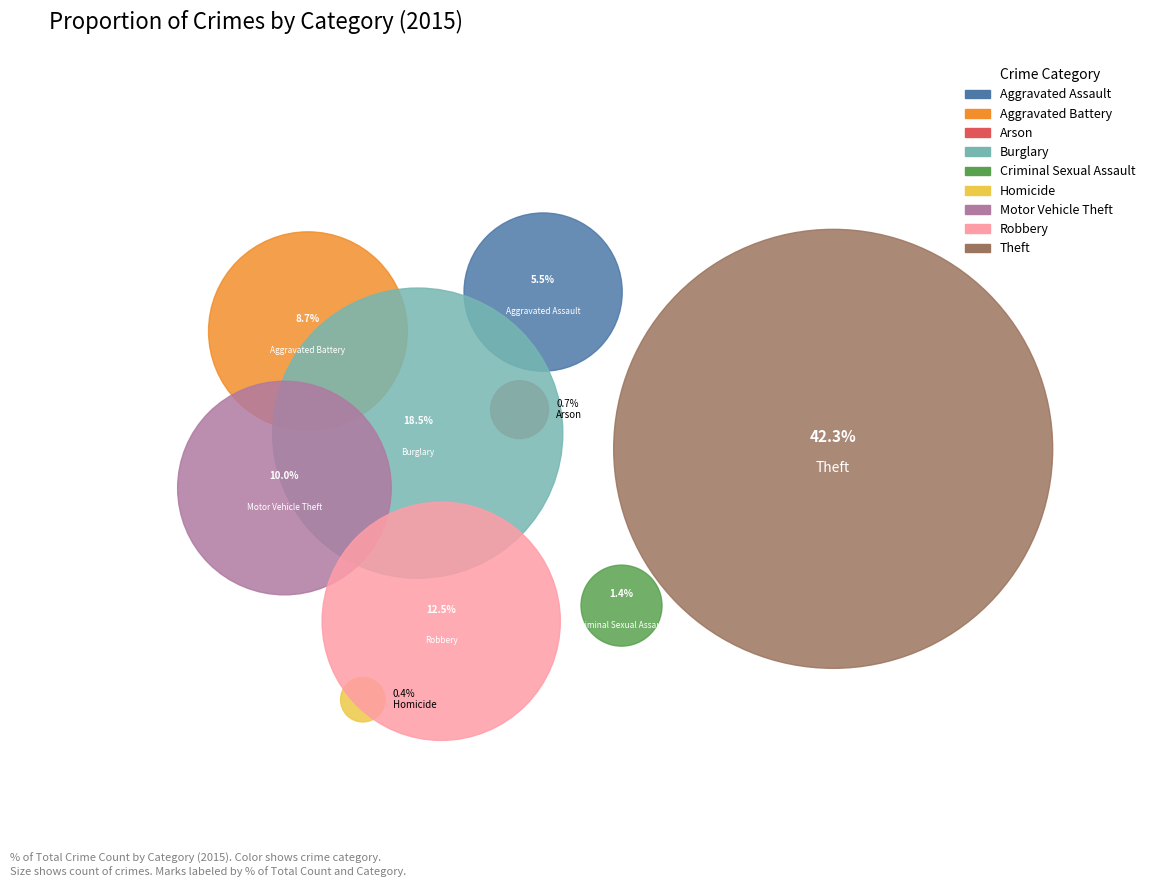

Rank the categories by value from highest to lowest.

Theft, Burglary, Robbery, Motor Vehicle Theft, Aggravated Battery, Aggravated Assault, Criminal Sexual Assault, Arson, Homicide